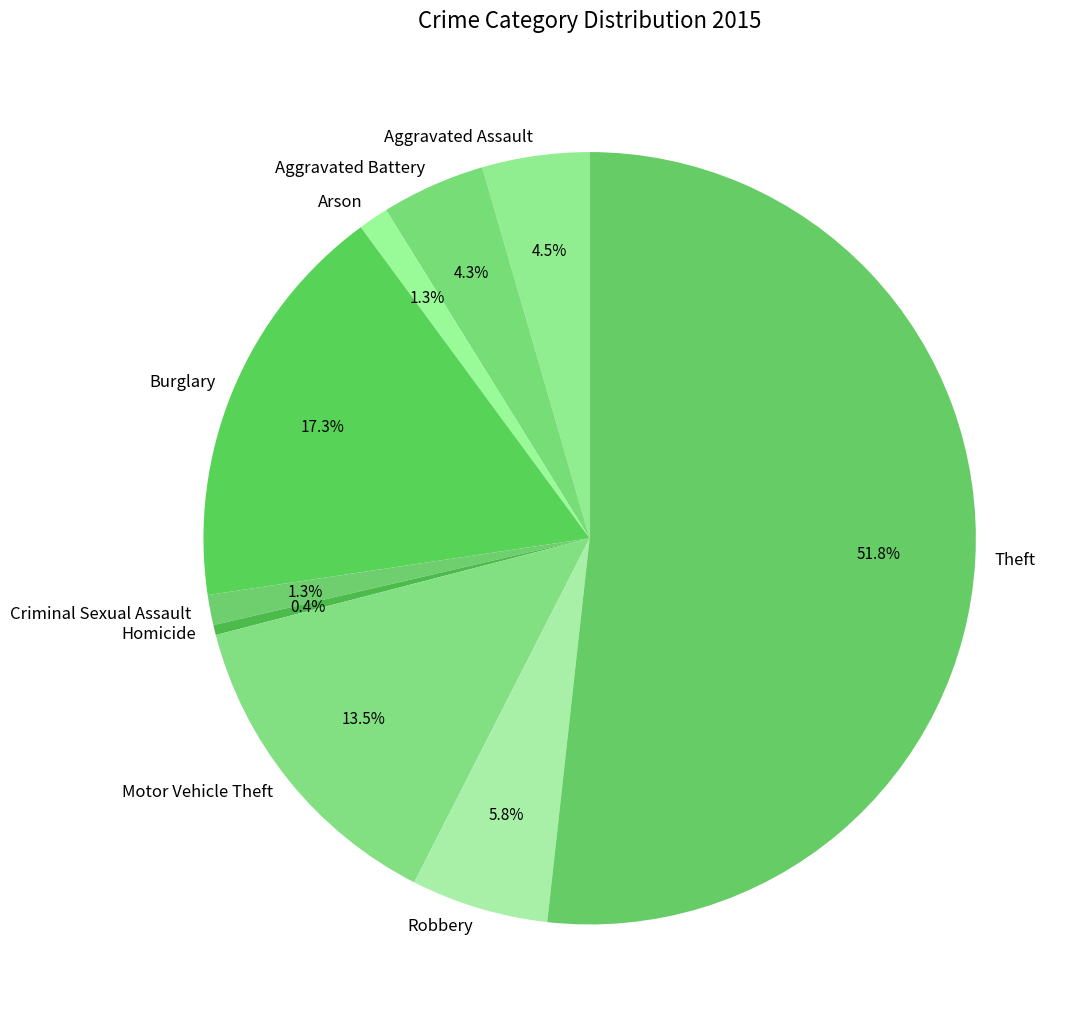

Do Burglary and Homicide together represent more than half of the pie?

No